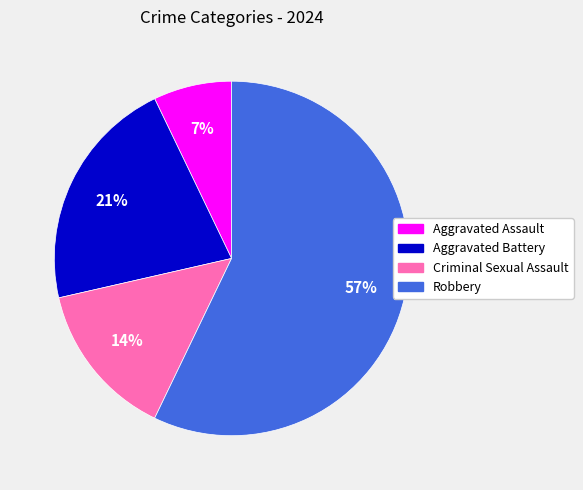

What is the largest slice in the pie chart?

Robbery